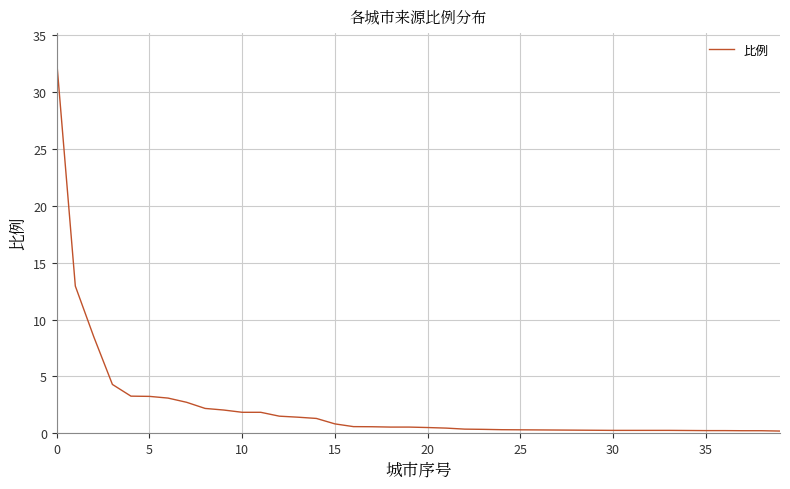

What is the average value?

2.3